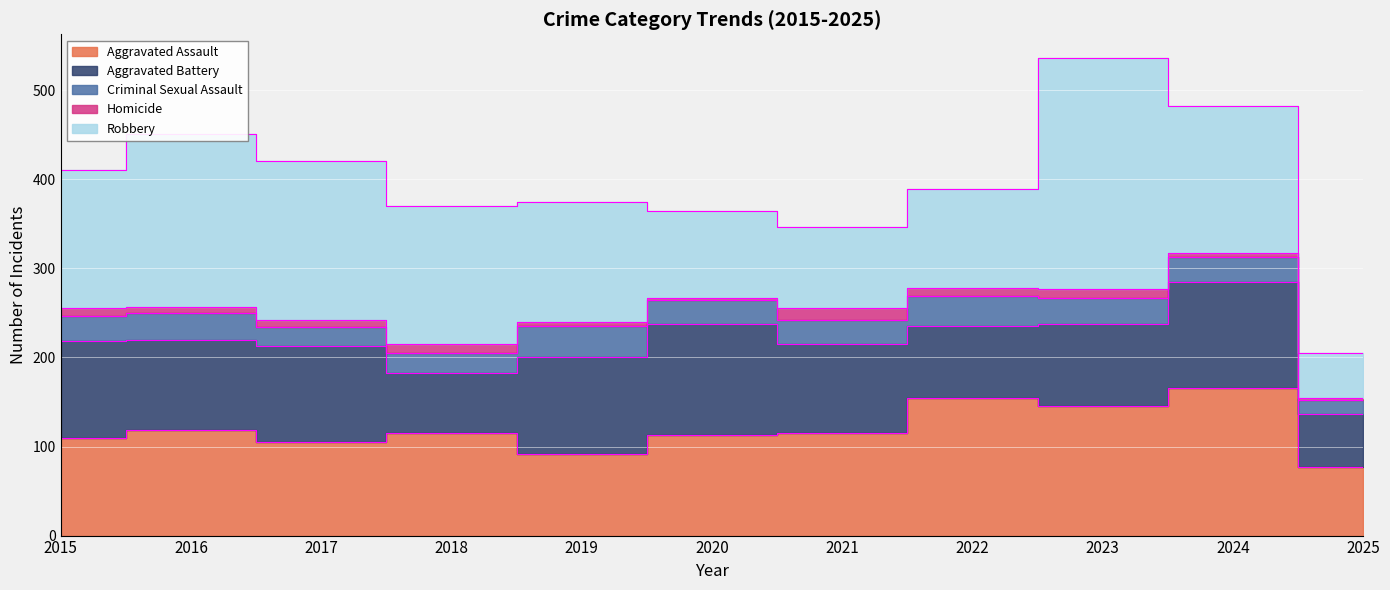

Which series has the largest total across all categories?

Robbery